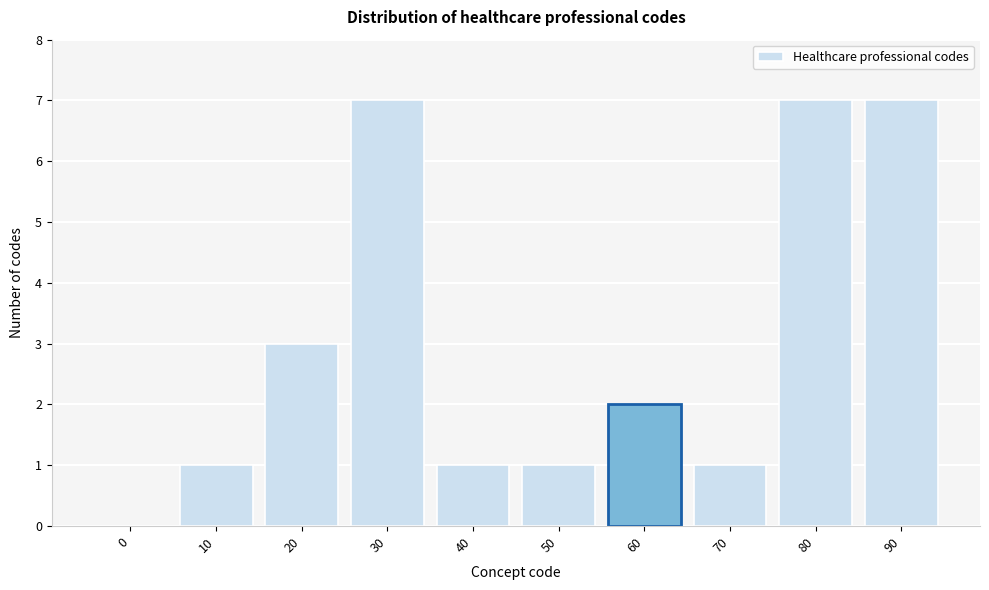

Reading right to left, what are all the values shown in this chart?

90=7	80=7	70=1	60=2	50=1	40=1	30=7	20=3	10=1	0=0